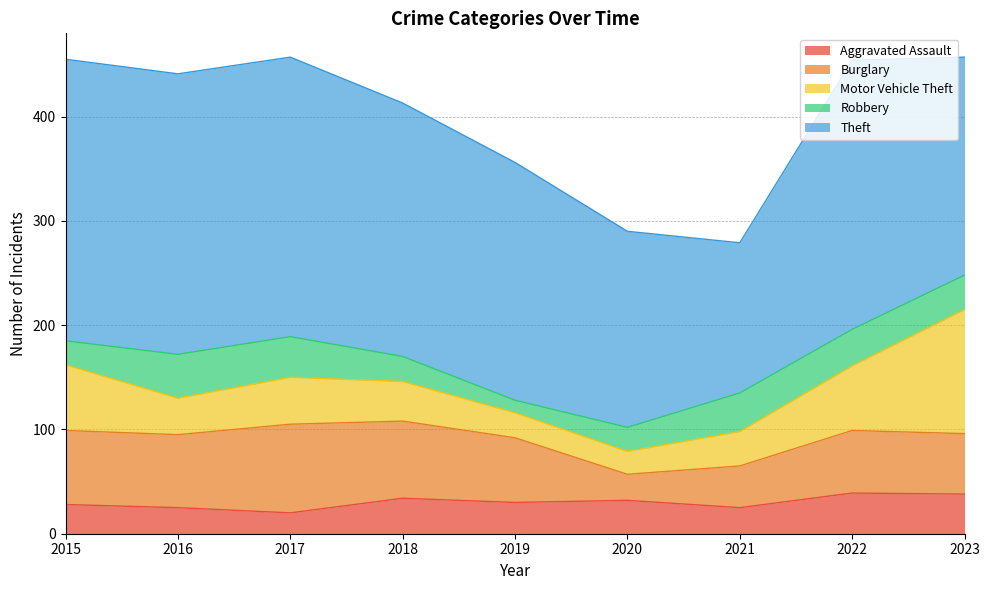

True or false: Theft has a value of 378 at 2019.

False